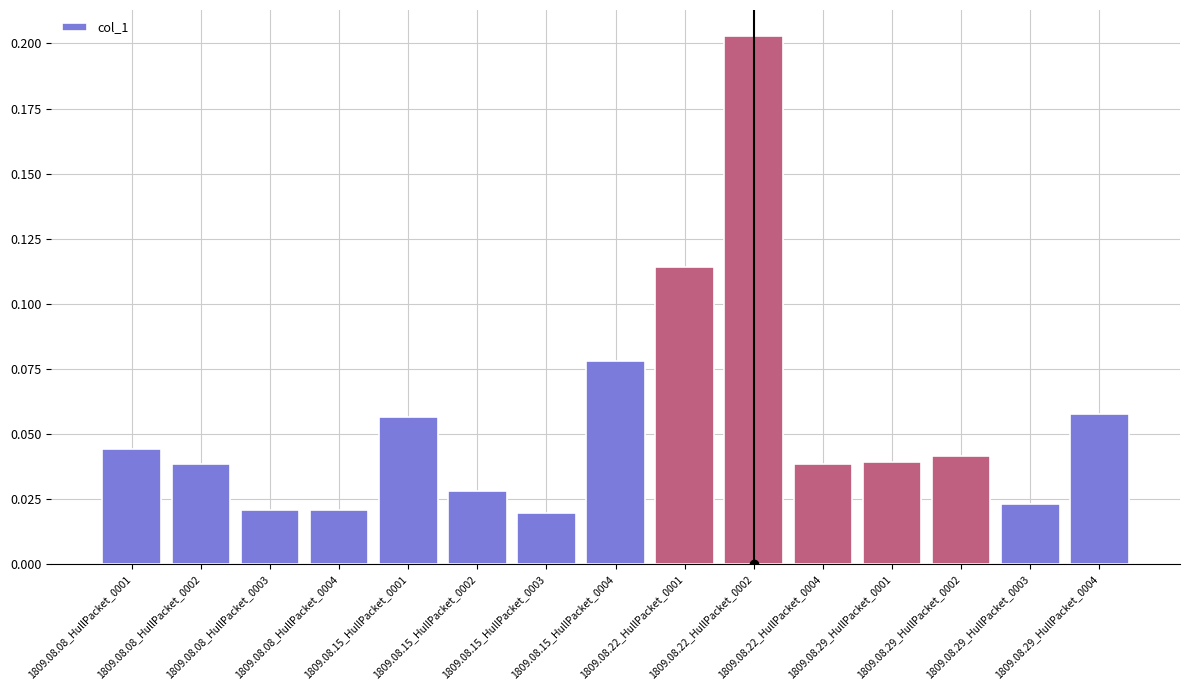

What is the sum of all values?

0.8